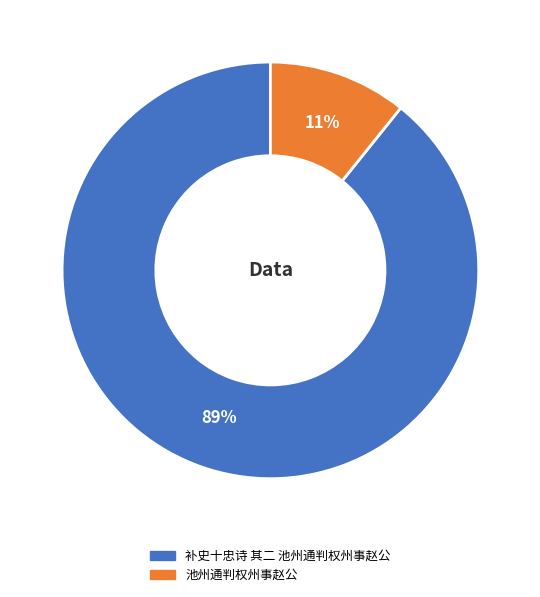

True or false: 补史十忠诗 其二 池州通判权州事赵公 accounts for 89% of the total.

True